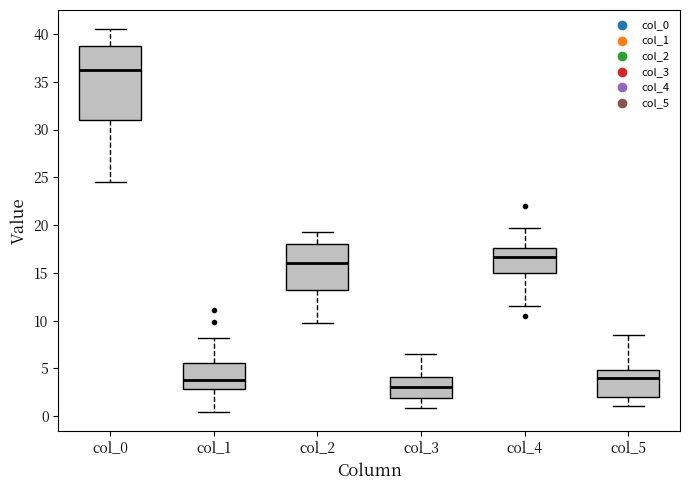

Reading left to right, transcribe this box plot: for each box, give where its median line is, the range the box spans, and where its two whiskers end, as read against the y-axis. The values are not printed on the chart, so give them approximately, as read against the axis.

col_0: median 36.5, box 31.0 to 38.5, whiskers 24.5 to 40.5
col_1: median 4.0, box 3.0 to 5.5, whiskers 0.5 to 8.0
col_2: median 16.0, box 13.0 to 18.0, whiskers 10.0 to 19.5
col_3: median 3.0, box 2.0 to 4.0, whiskers 1.0 to 6.5
col_4: median 16.5, box 15.0 to 17.5, whiskers 11.5 to 20.0
col_5: median 4.0, box 2.0 to 5.0, whiskers 1.0 to 8.5